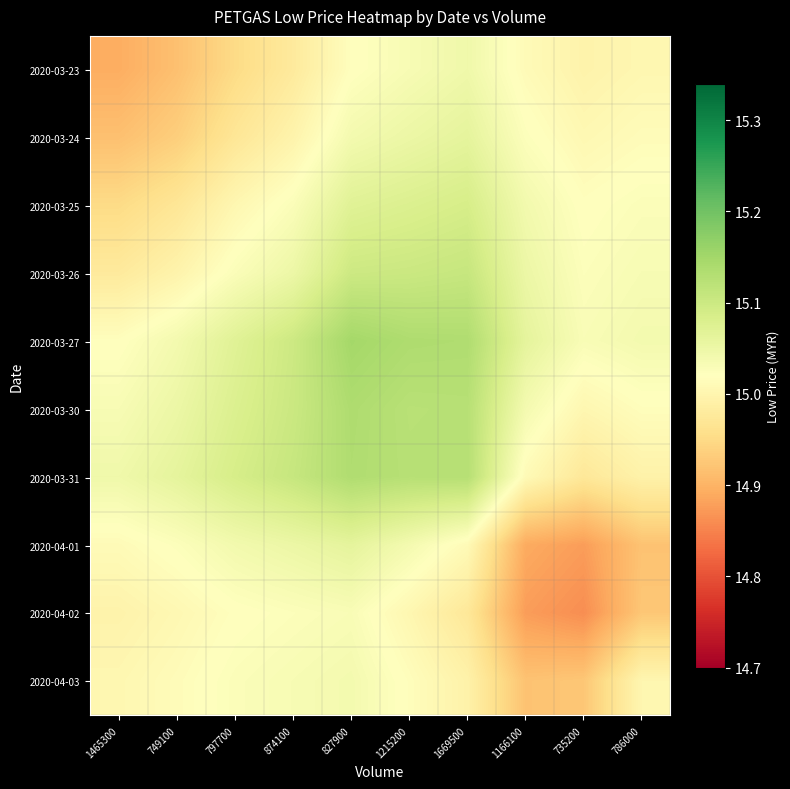

Count the number of categories in the chart.

10